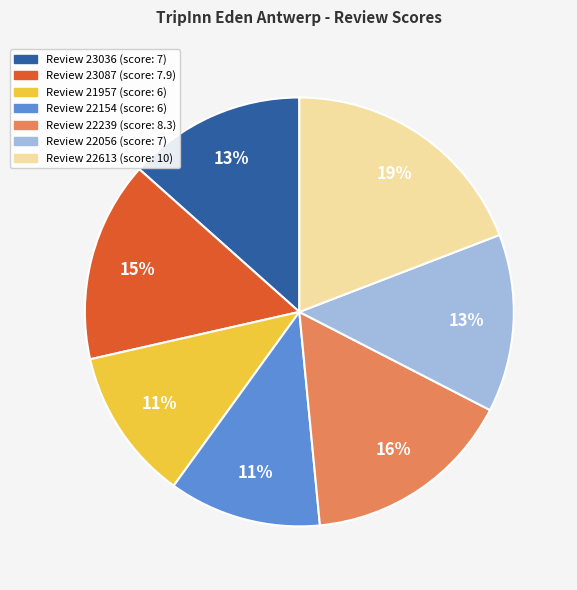

To the nearest percent, what is the average slice percentage?

14%